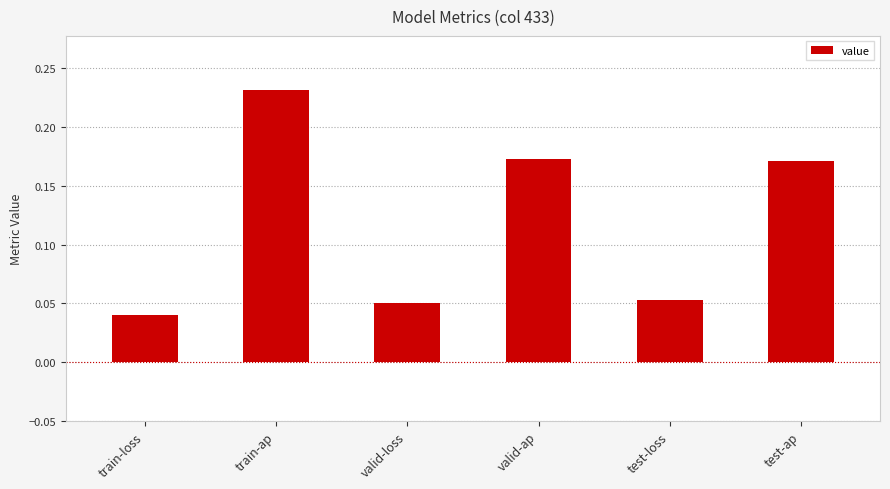

What is the label of the 2nd bar from the left?

train-ap